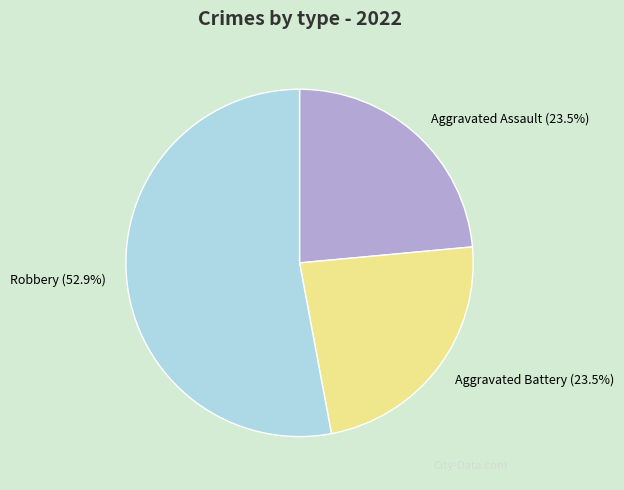

How much of the chart is everything except Aggravated Assault (23.5%)?

76.5%